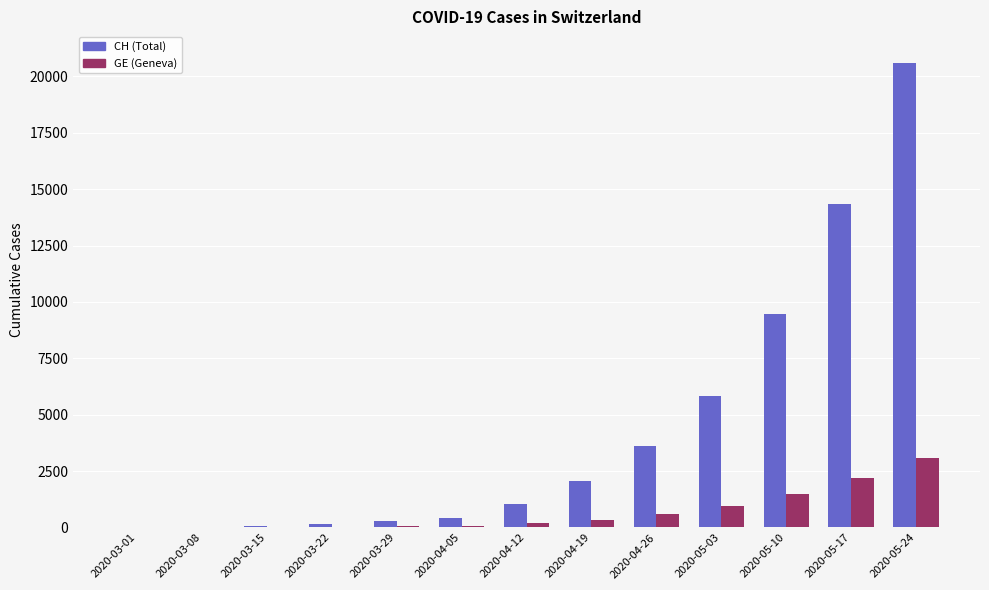

Which series has the largest total across all categories?

CH (Total)